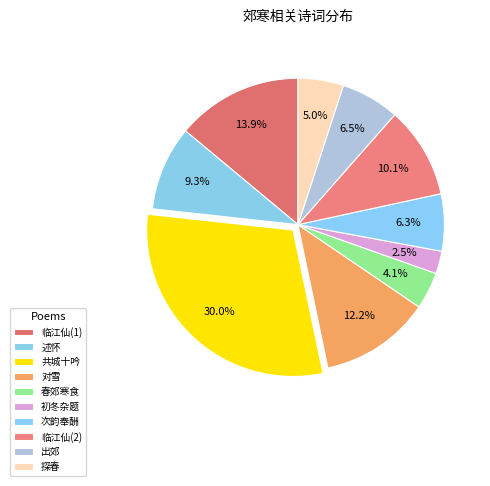

Is there any slice that represents more than half of the pie?

No